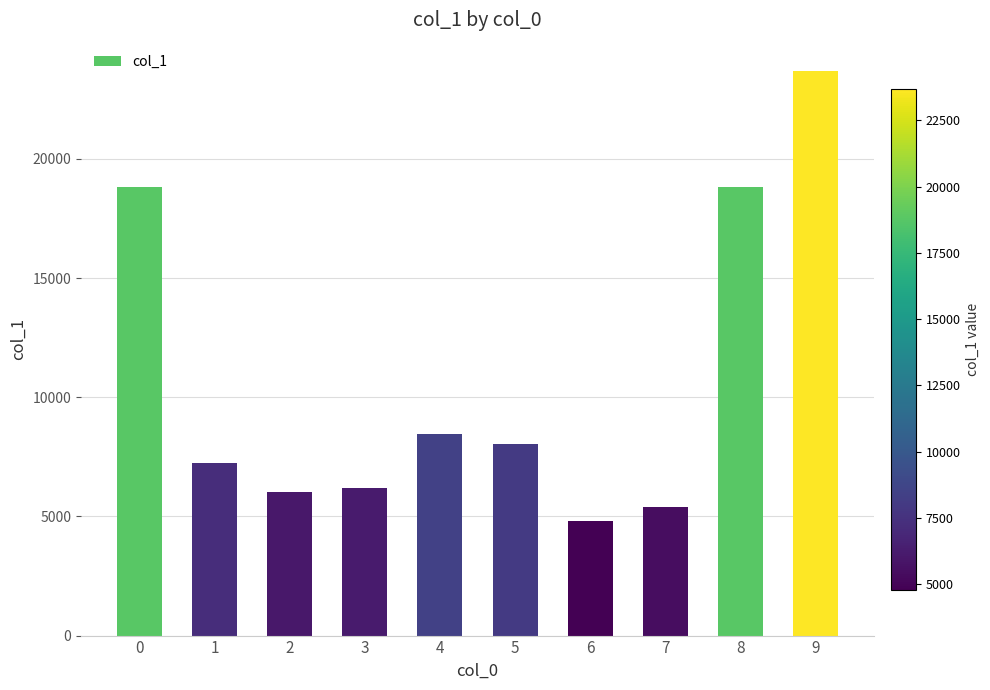

What is the change in value from 2 to 9?

+17651